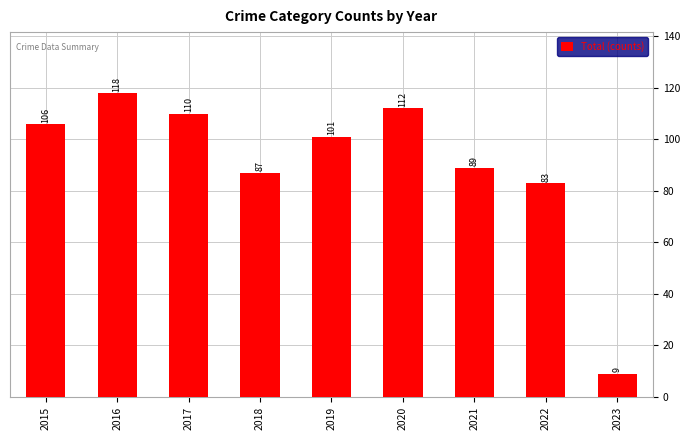

How many values are below 101?

4